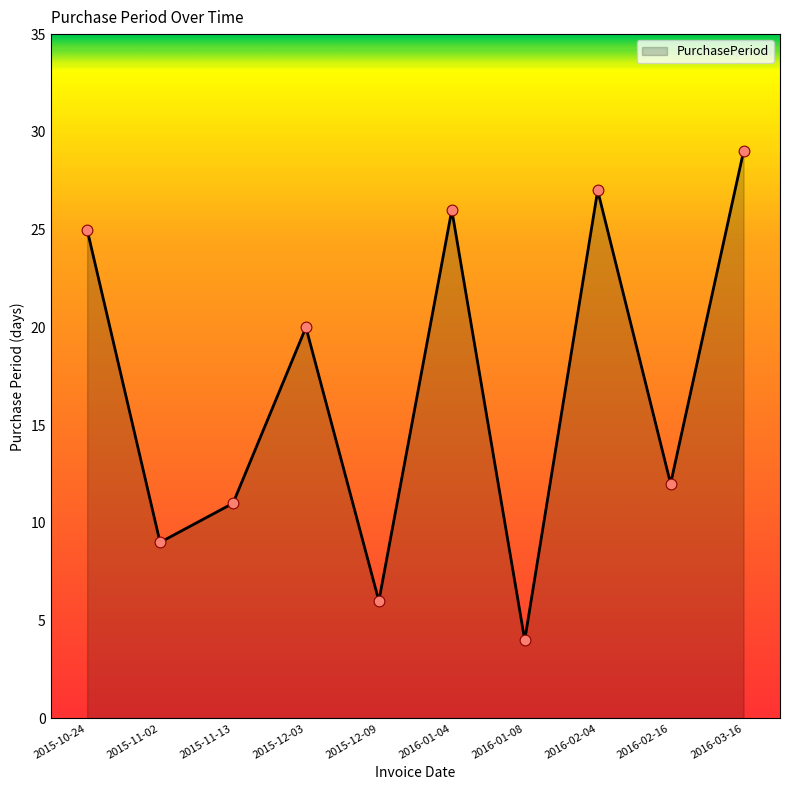

Approximately how many times larger is the value at 2015-10-24 compared to 2016-03-16?

0.9